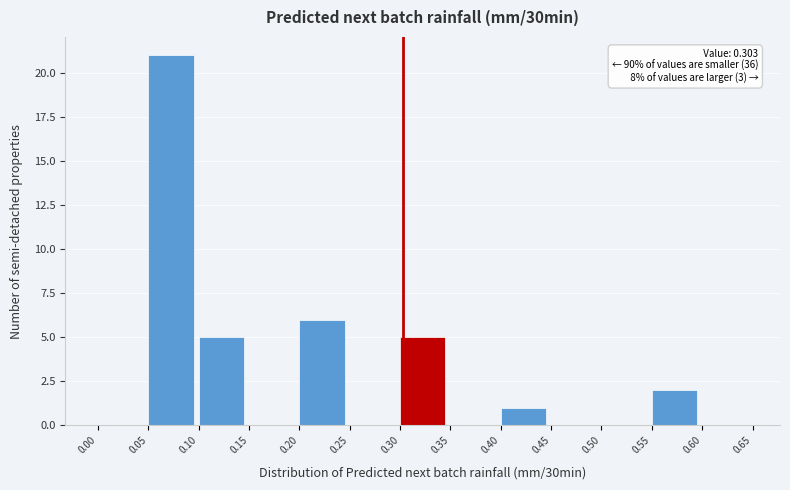

Over which range of the x-axis is the bar tallest?

0.05 to 0.10